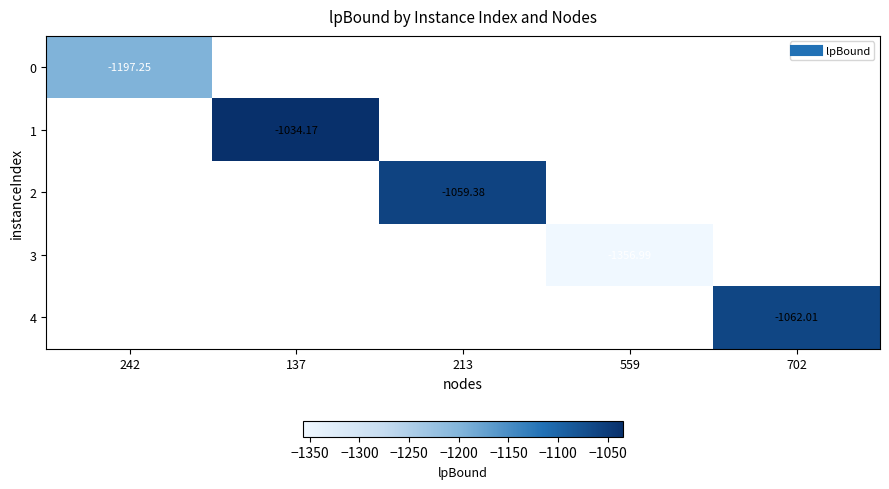

Is the value of 3 at 559 greater than the value of 1 at 137?

No